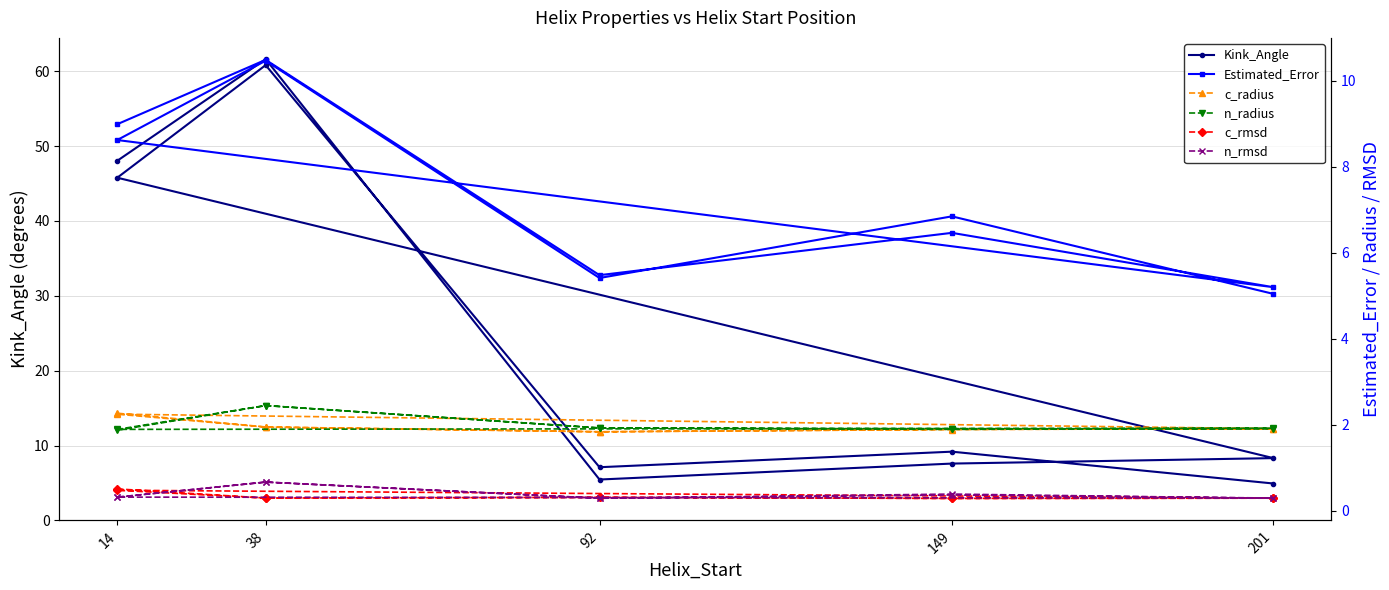

How many interior local peaks does the n_rmsd series have?

4